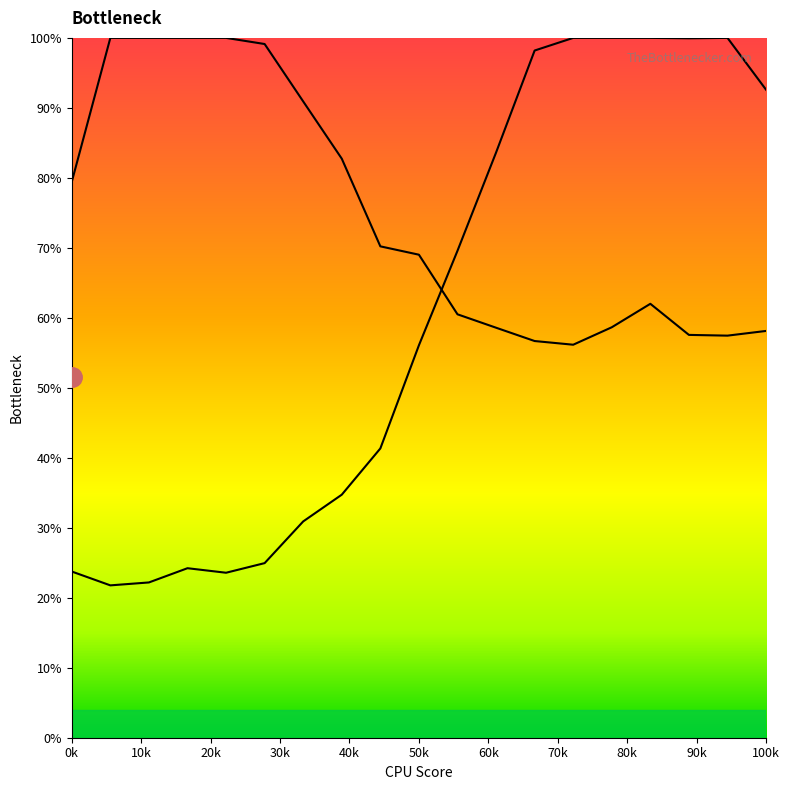

What position from the left is 1.69492?

11